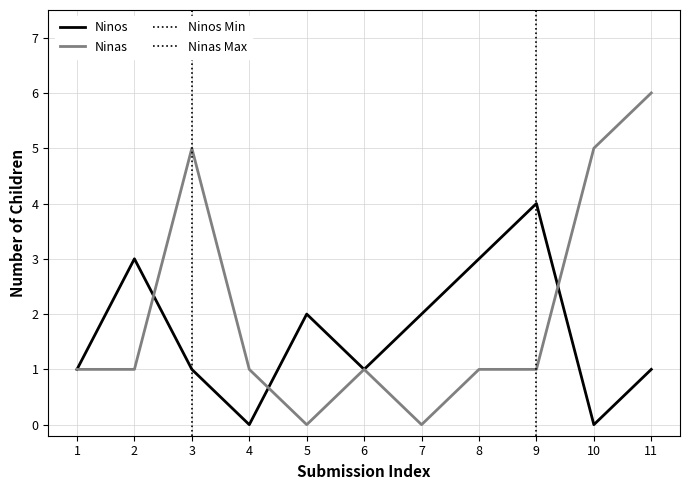

The Ninas series shows 11 at 11. True or false?

False